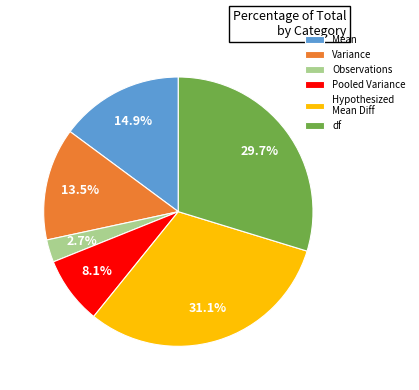

Which slice is the largest?

Hypothesized Mean Diff